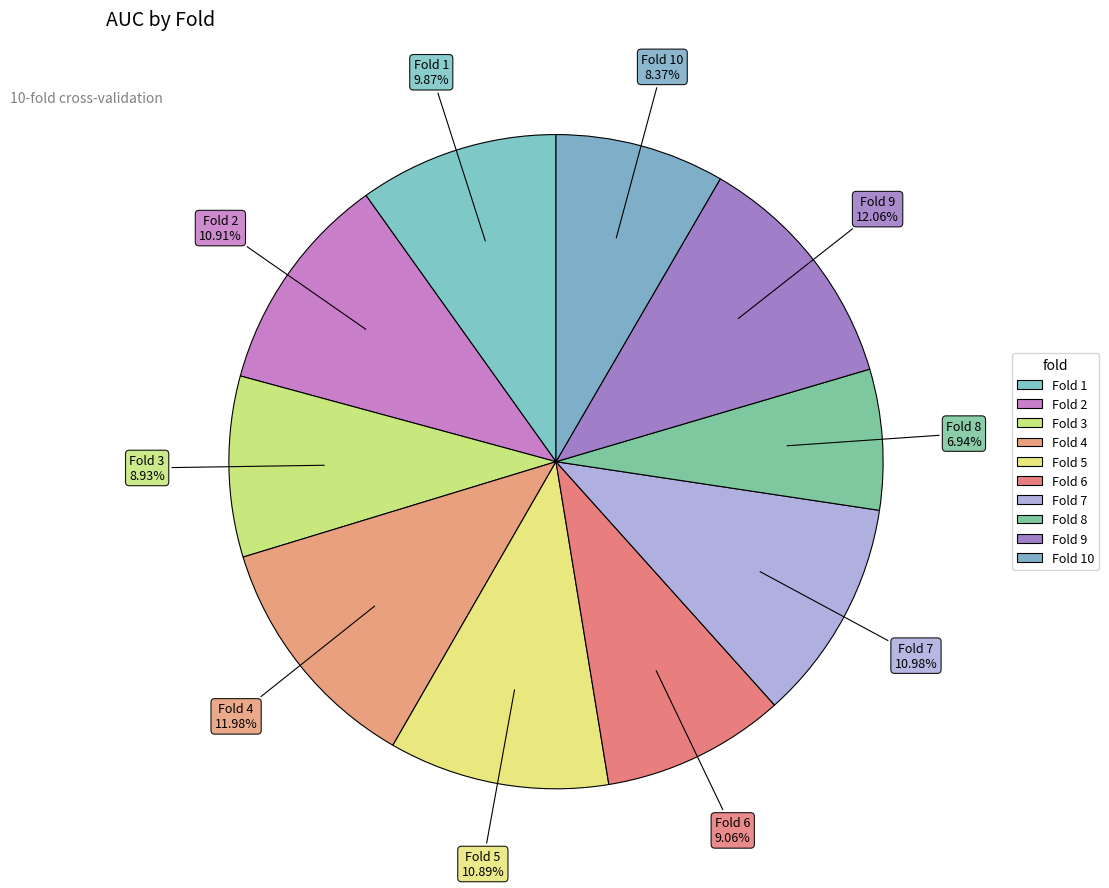

How many segments does this pie chart have?

10